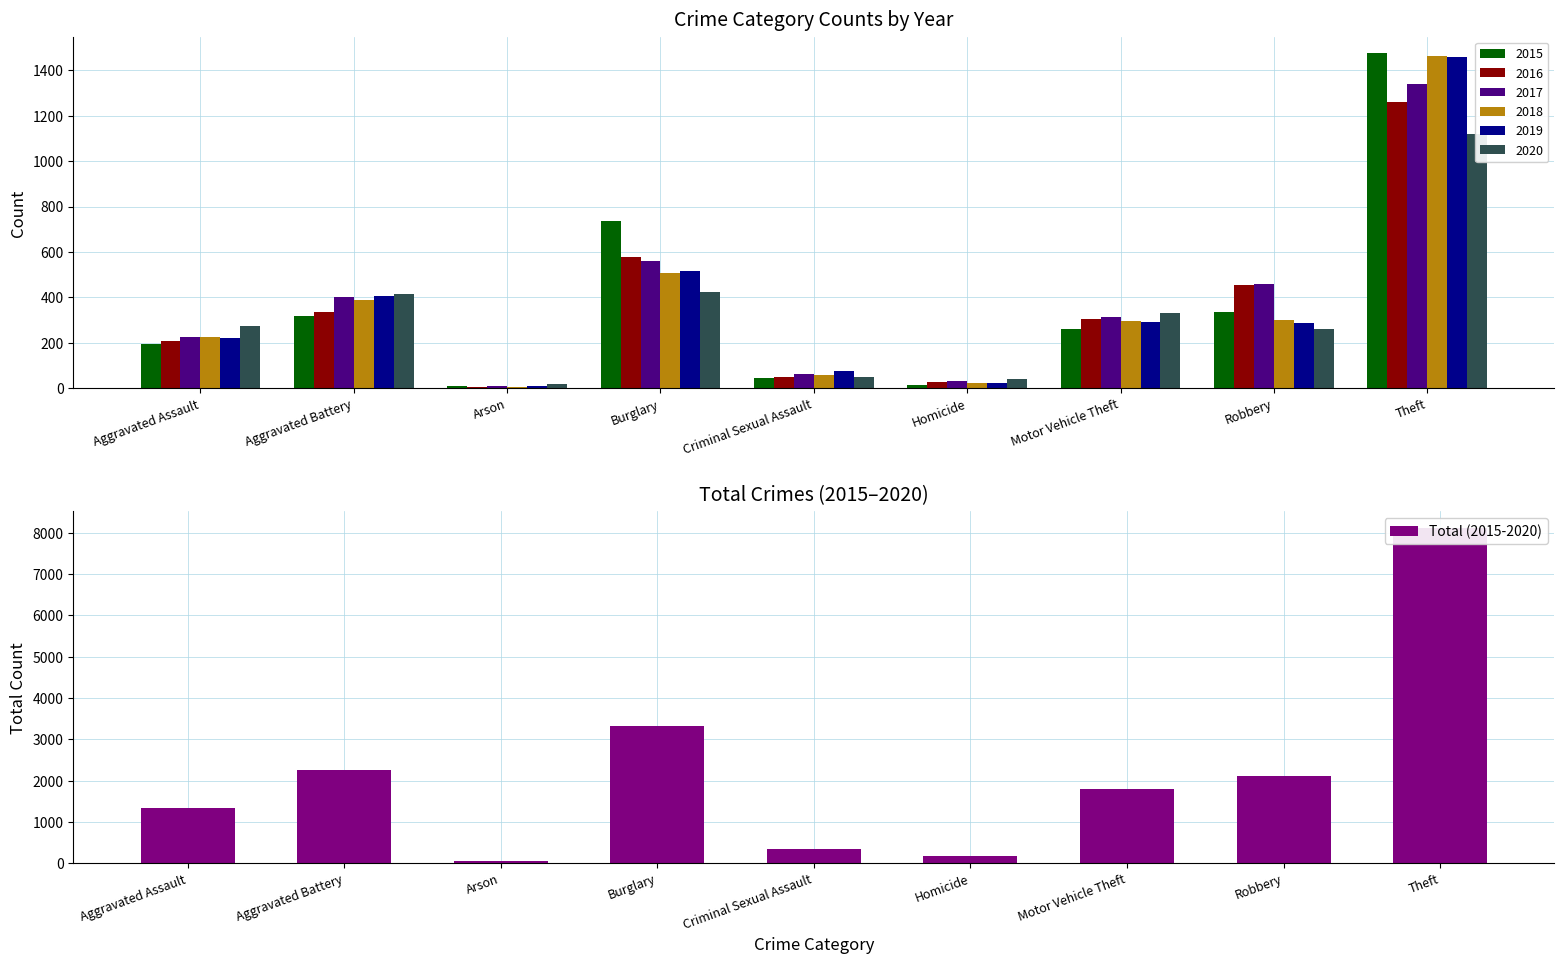

Between Homicide and Criminal Sexual Assault, which is larger?

Criminal Sexual Assault